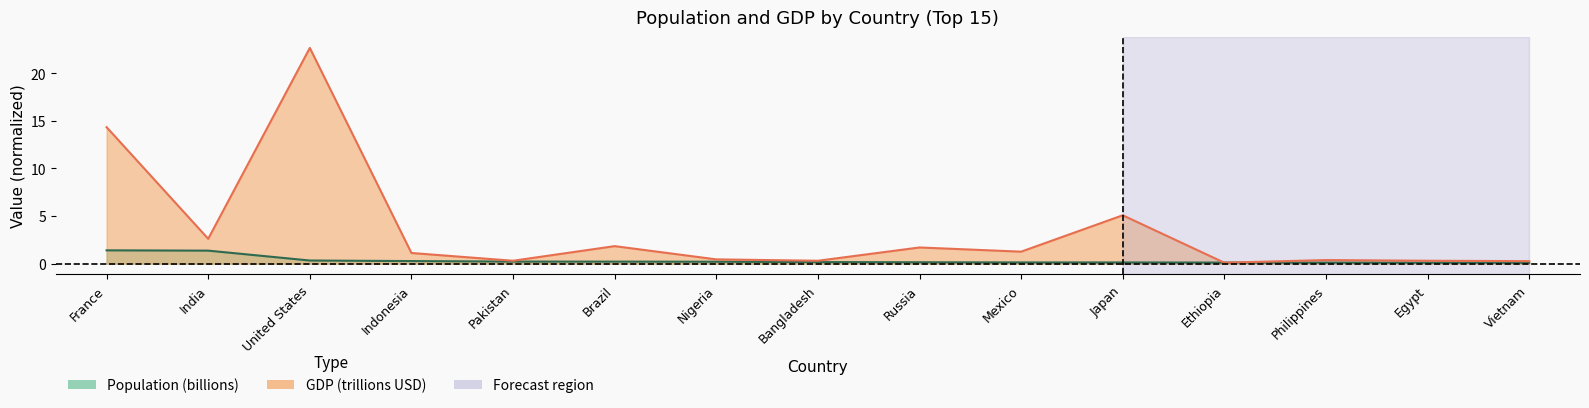

Which series has the largest range (max minus min)?

GDP (Billions)